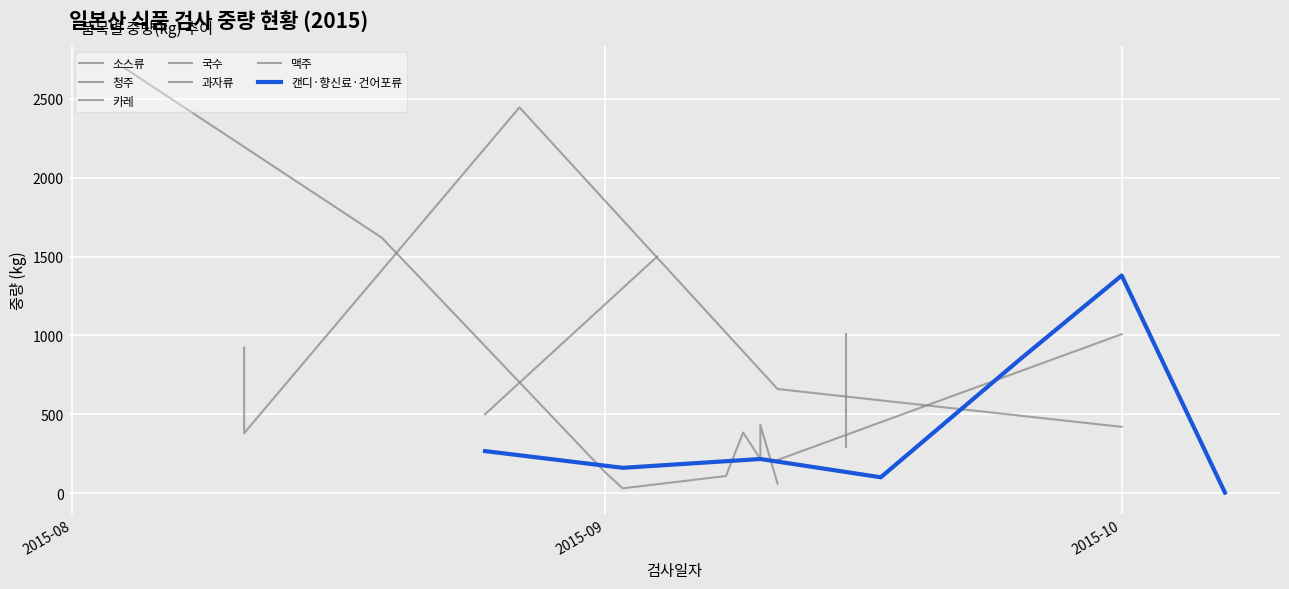

What is the average value of the 중량(kg) series?

705.7